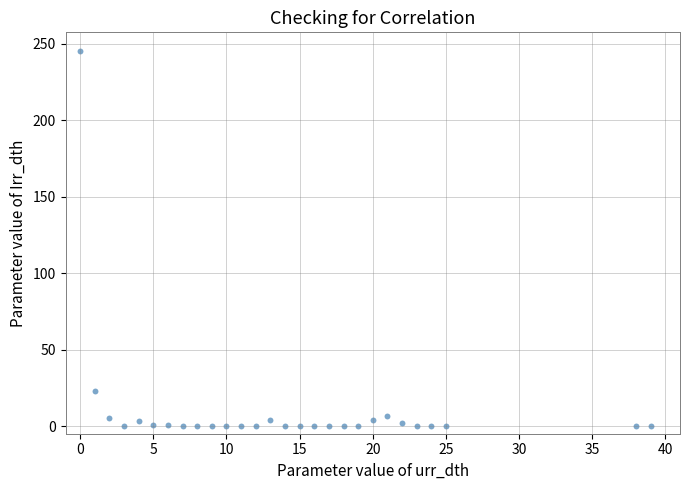

What is the range of Y values (max minus min)?

245.2